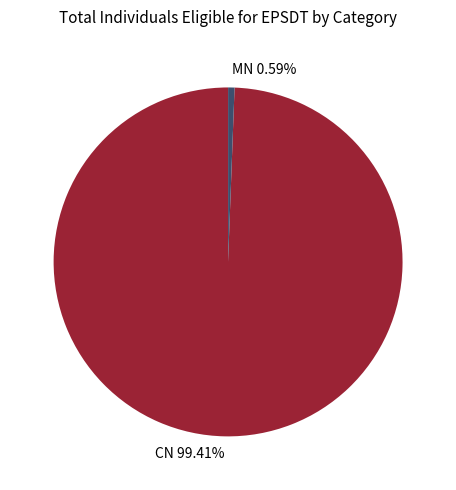

Is there any slice that represents more than half of the pie?

Yes